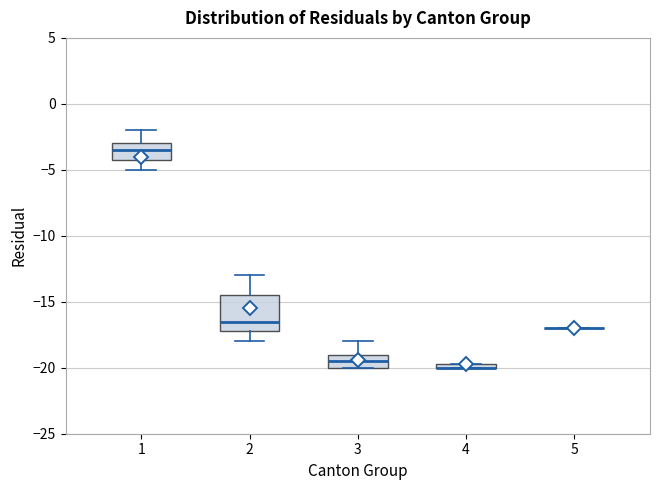

Comparing the boxes themselves (not the whiskers), which one is the tallest?

2